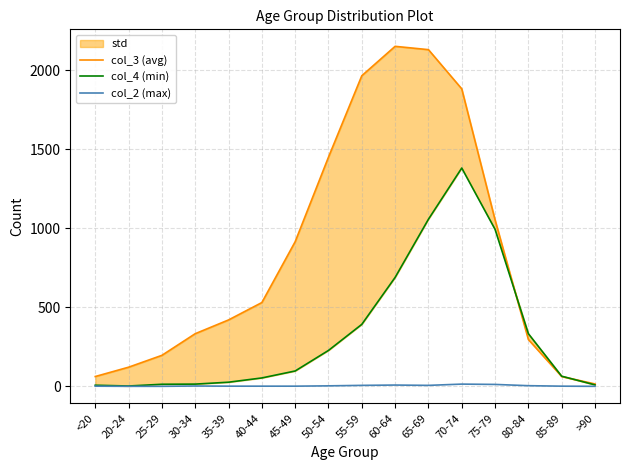

What is the label of the 4th point from the left?

30-34